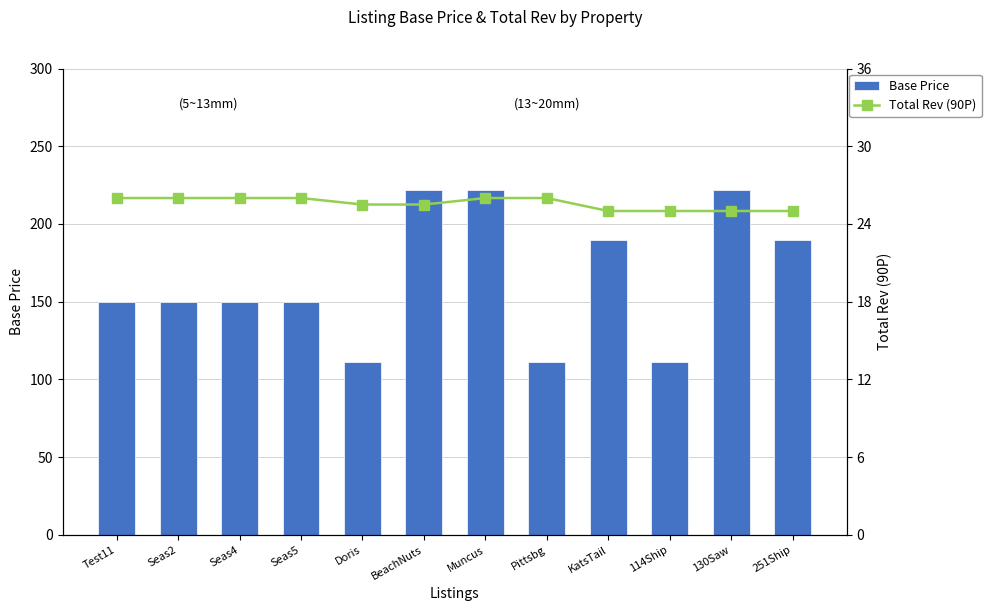

At Seas5, list the series in order from smallest to largest.

Total Rev (90P), Base Price